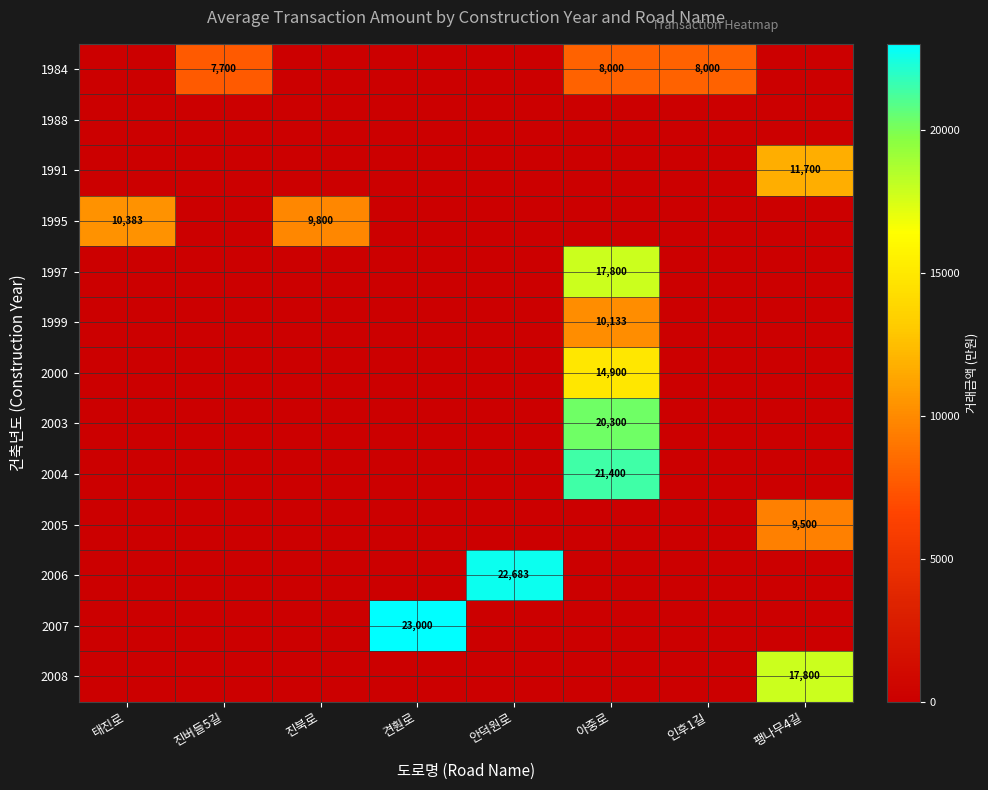

What is the average value of the 2005 series?

1188